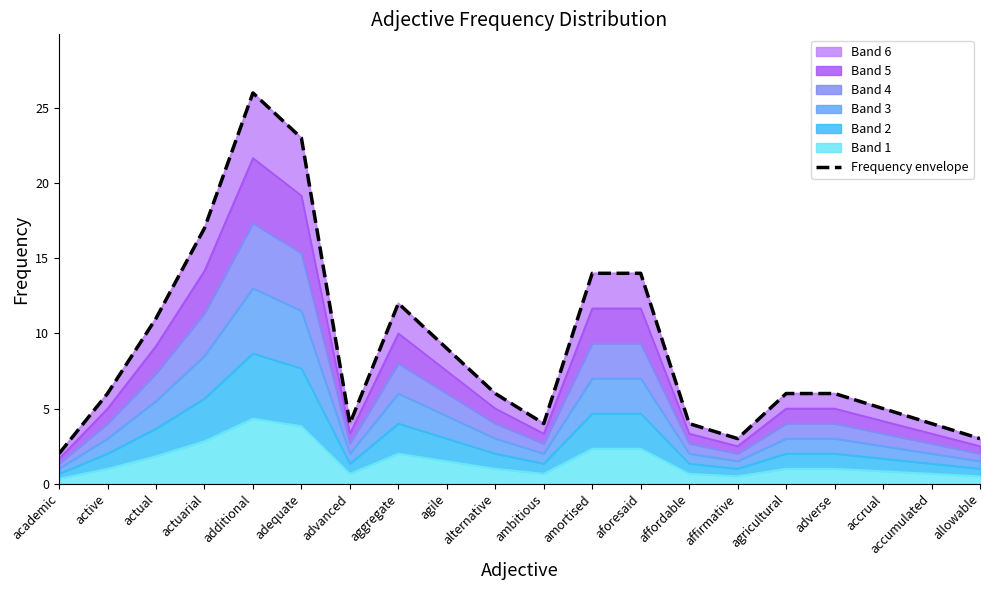

What is the difference between the second highest and second lowest values?

20